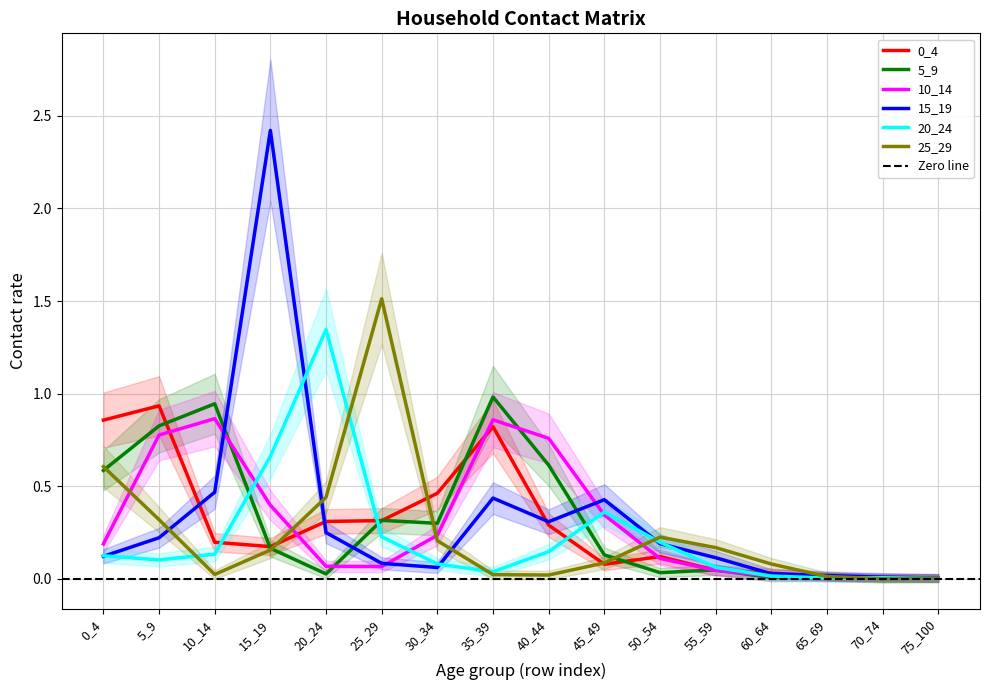

Between which two adjacent categories do 20_24 and 0_4 first intersect?

10_14 and 15_19